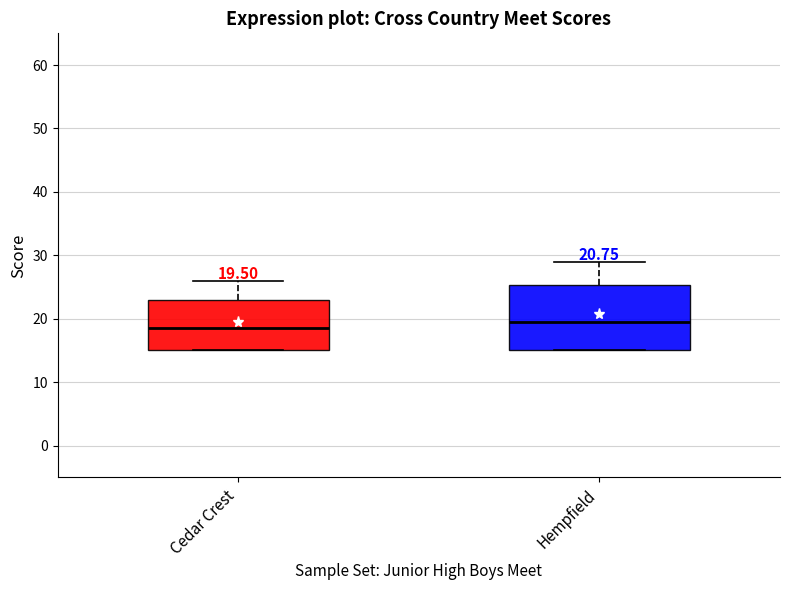

Which box has the highest median line?

Hempfield